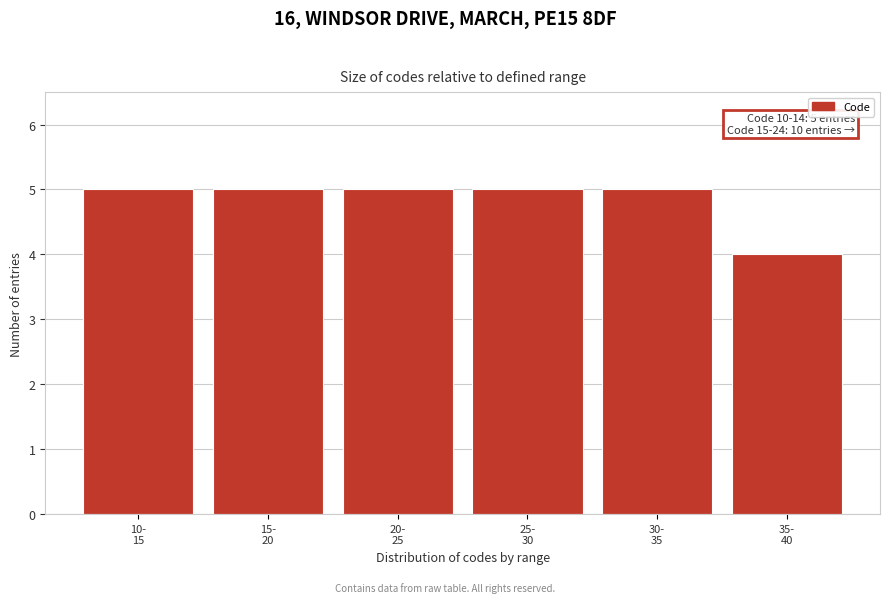

Reading right to left, extract all data points from this chart.

4	5	5	5	5	5